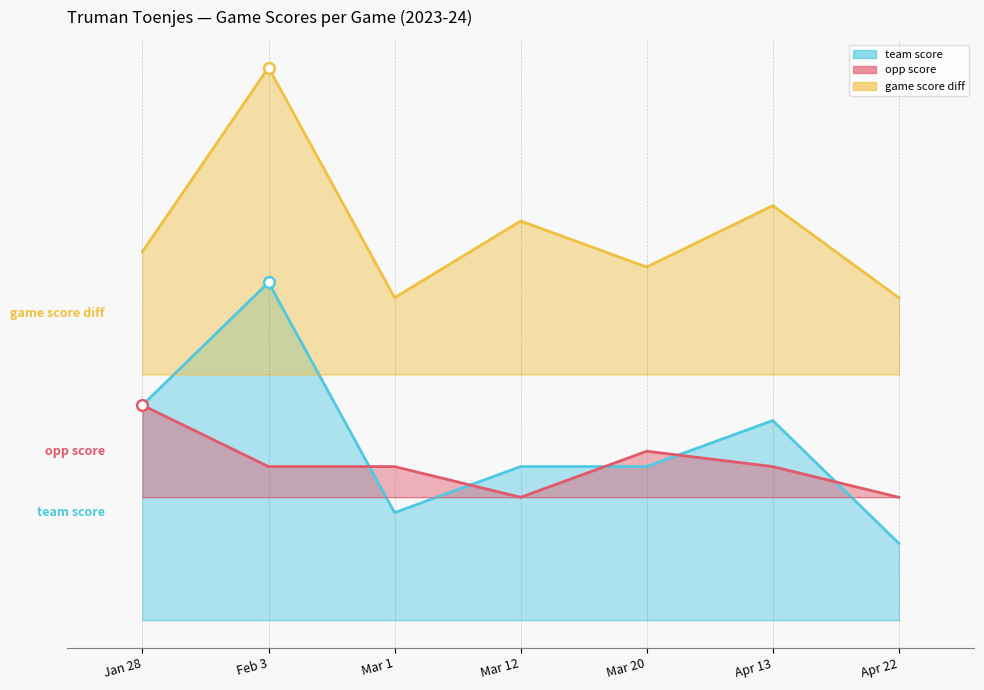

What are all the series names shown in the legend?

team_score, opp_score, game_score_diff